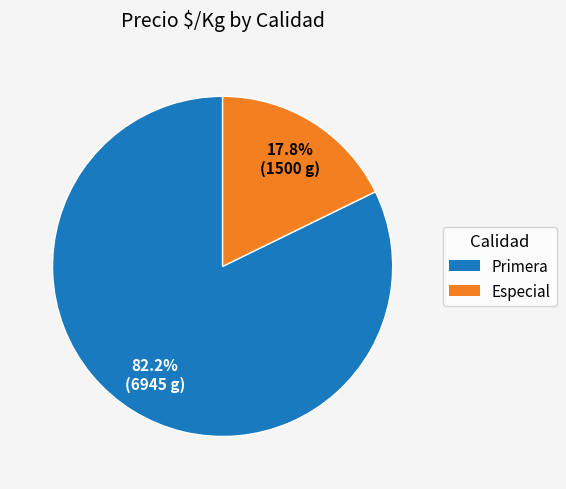

Which slice is the largest?

Primera